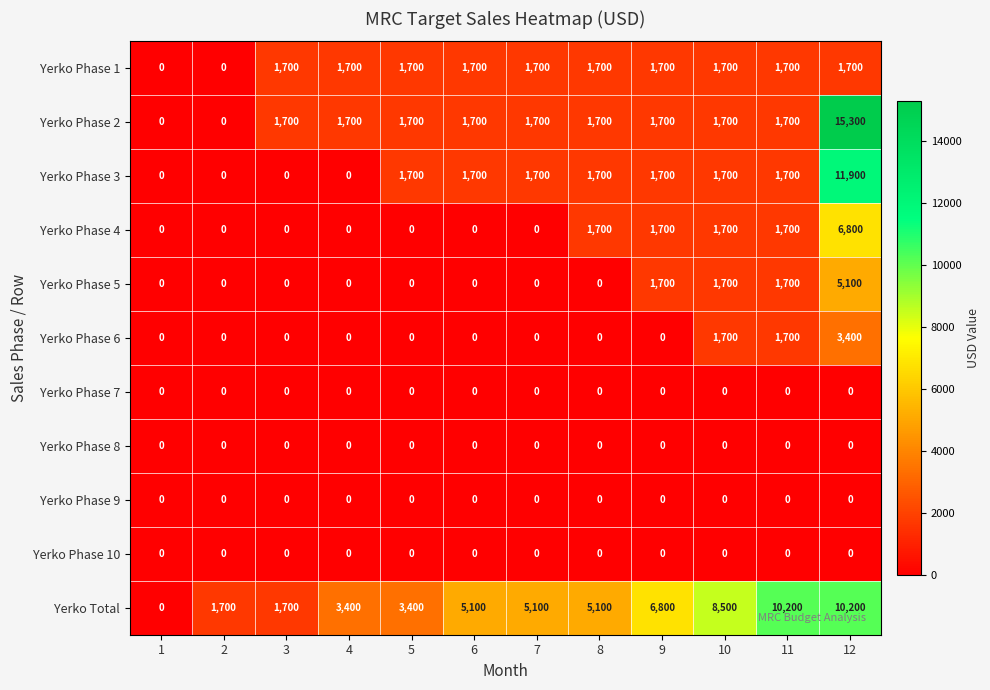

Which series has the largest range (max minus min)?

Yerko Phase 2